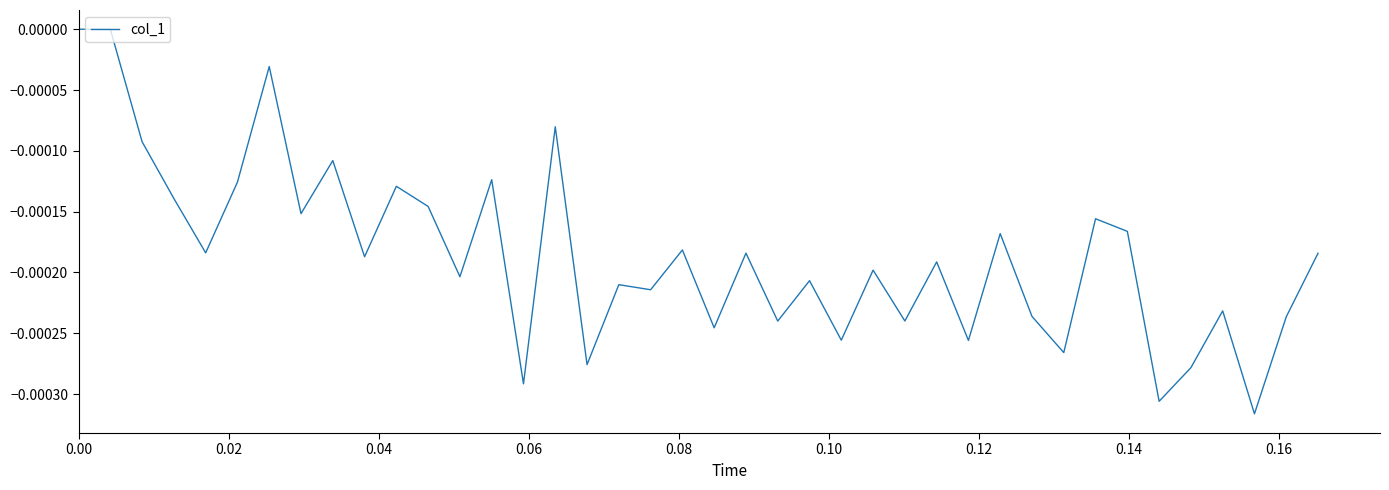

True or false: there are more than 0 points higher than both neighbors.

True